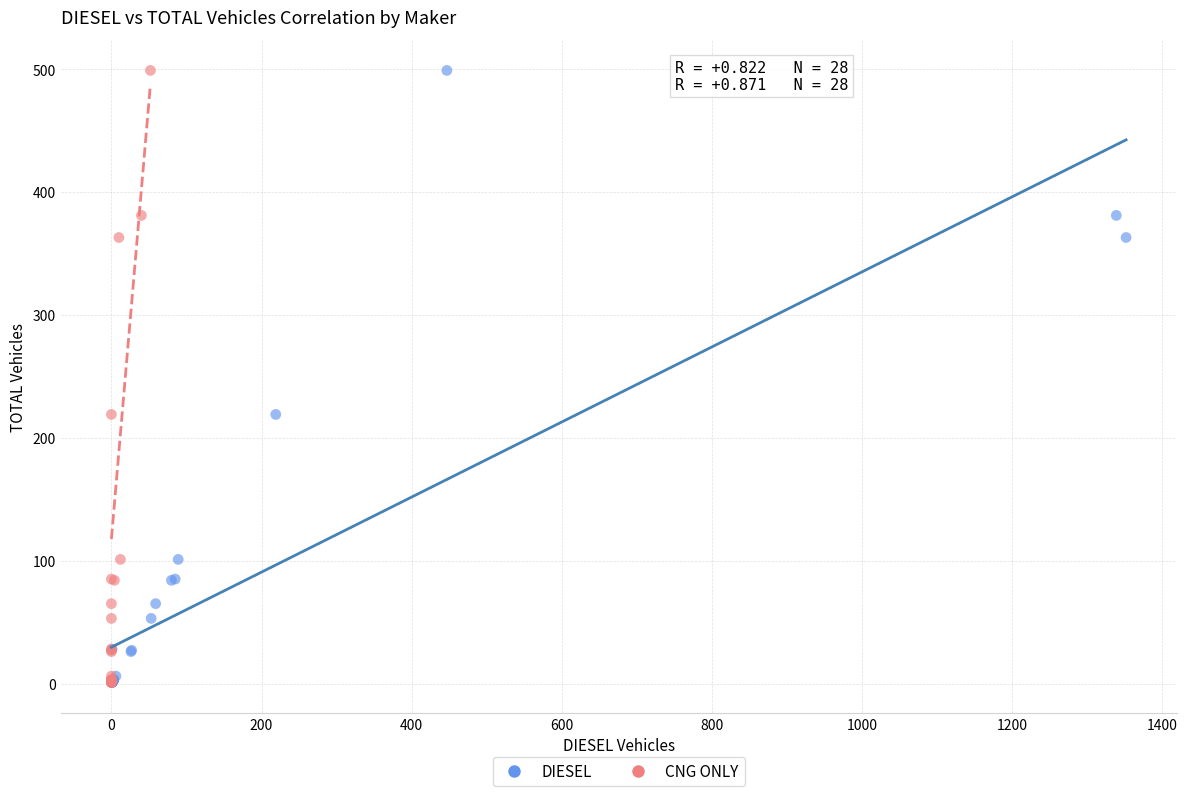

What are all the series names shown in the legend?

DIESEL, CNG ONLY